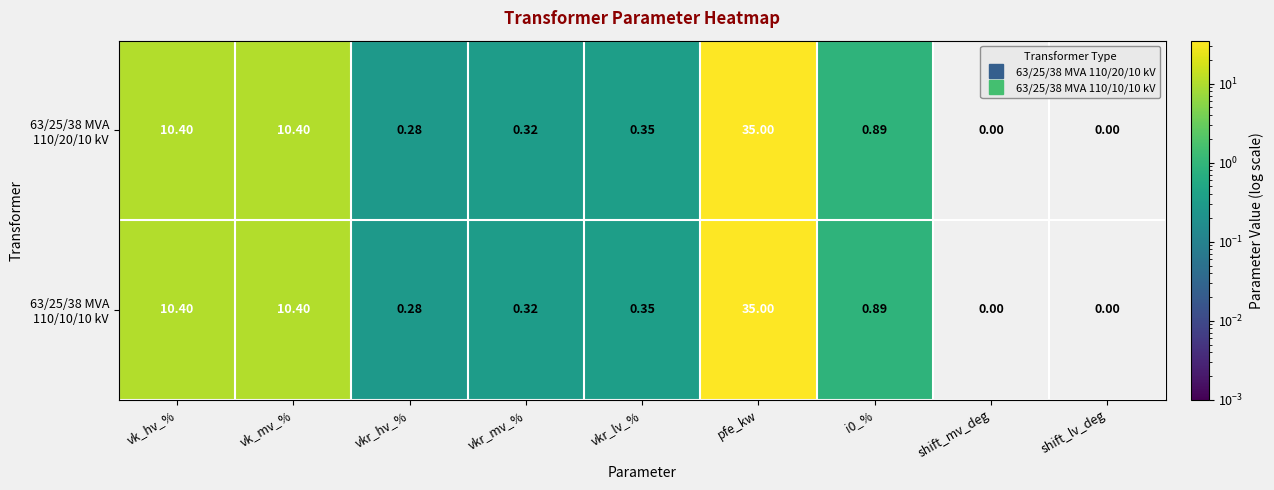

Which label corresponds to the largest value in the chart?

pfe_kw